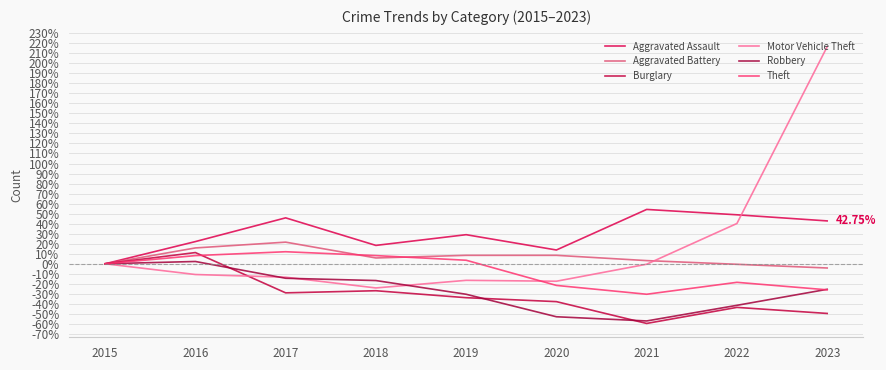

Reading left to right, extract all data points from this chart.

Aggravated Assault: 2015=0.0	2016=22.1	2017=45.8	2018=18.3	2019=29.0	2020=13.7	2021=54.2	2022=48.9	2023=42.7
Aggravated Battery: 2015=0.0	2016=15.8	2017=21.6	2018=5.8	2019=8.4	2020=8.4	2021=3.2	2022=-0.5	2023=-4.2
Burglary: 2015=0.0	2016=11.2	2017=-29.0	2018=-26.9	2019=-33.8	2020=-37.8	2021=-59.5	2022=-43.5	2023=-49.5
Motor Vehicle Theft: 2015=0.0	2016=-10.7	2017=-13.4	2018=-24.1	2019=-16.5	2020=-17.4	2021=-0.4	2022=40.2	2023=216.5
Robbery: 2015=0.0	2016=2.3	2017=-14.4	2018=-16.7	2019=-30.4	2020=-52.9	2021=-57.0	2022=-41.4	2023=-25.5
Theft: 2015=0.0	2016=8.1	2017=12.0	2018=8.1	2019=3.5	2020=-21.6	2021=-30.4	2022=-18.5	2023=-26.0